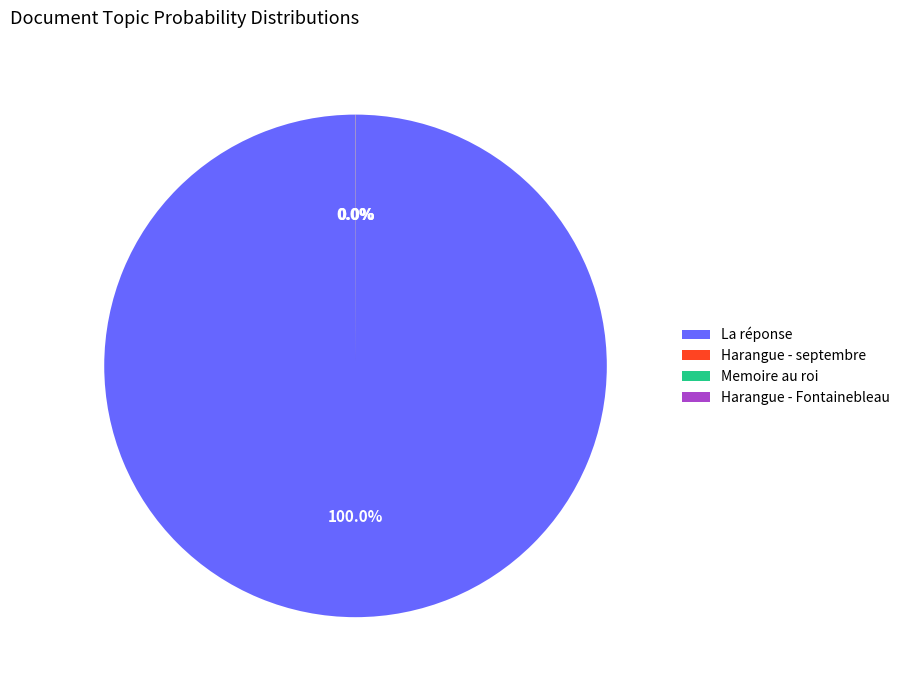

To the nearest percent, what is the difference between the largest and smallest slice percentages?

100%